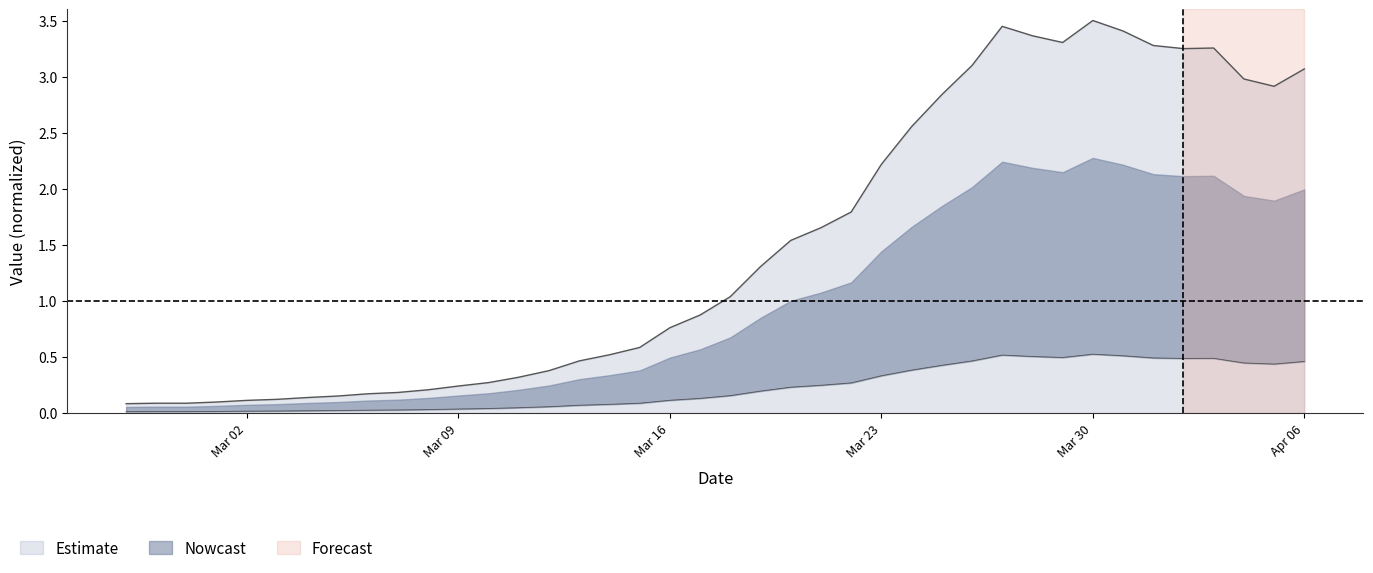

What is the maximum value shown in the chart?

0.5